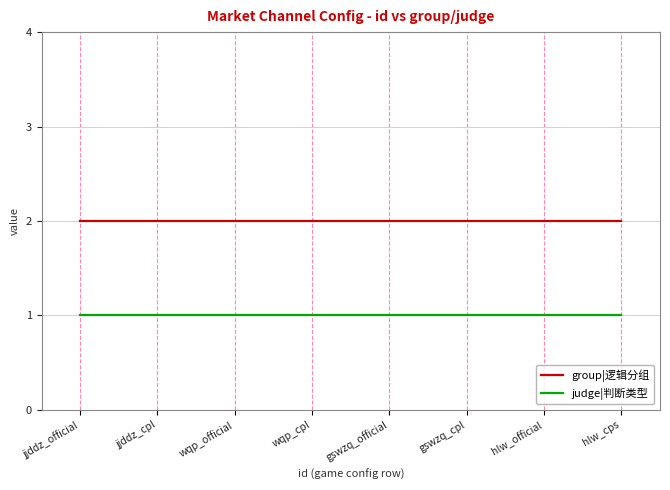

True or false: group|逻辑分组 and judge|判断类型 intersect in this chart.

False